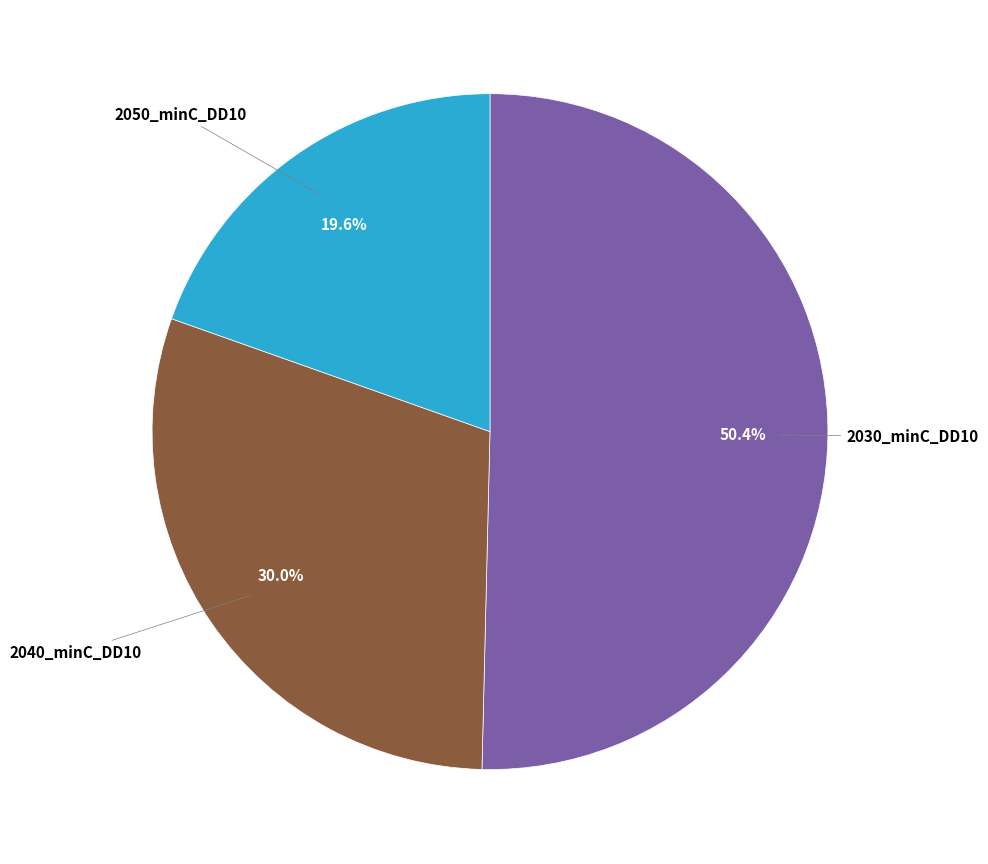

Is there any slice that represents more than half of the pie?

Yes